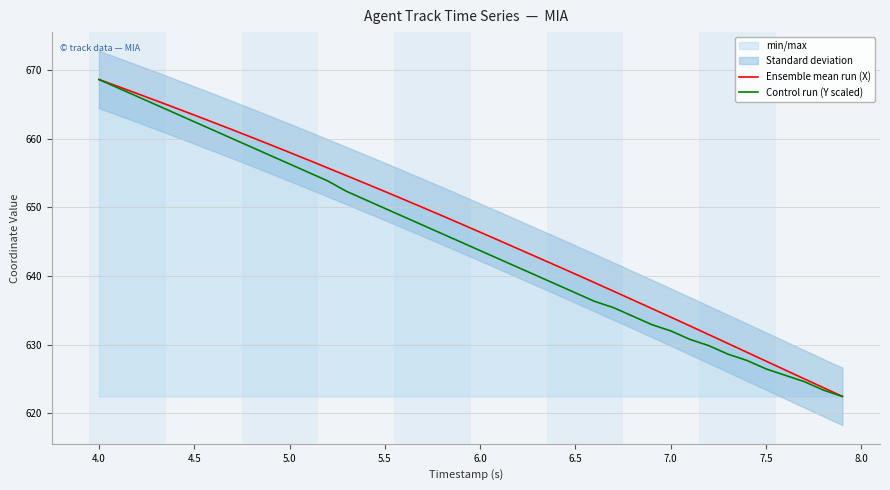

True or false: Ensemble mean run (X) and Control run (Y scaled) intersect in this chart.

False